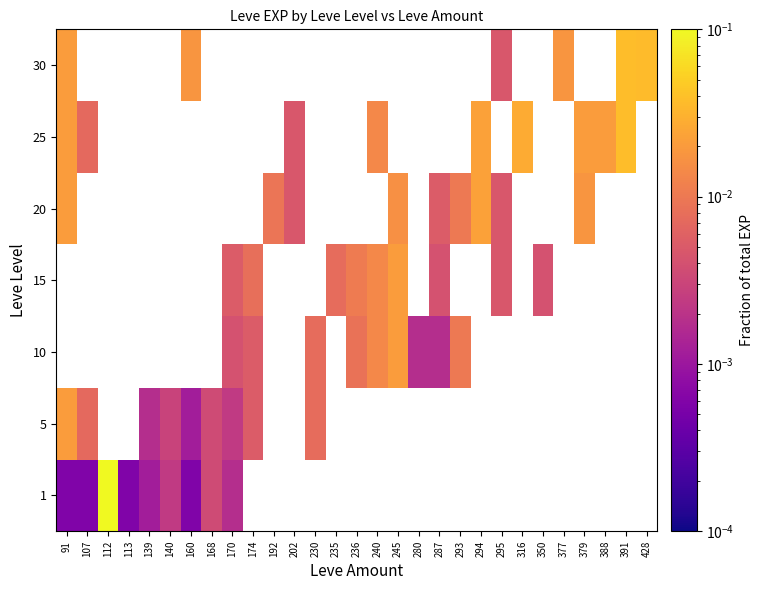

The 5 series shows 0.0 at 168. True or false?

False